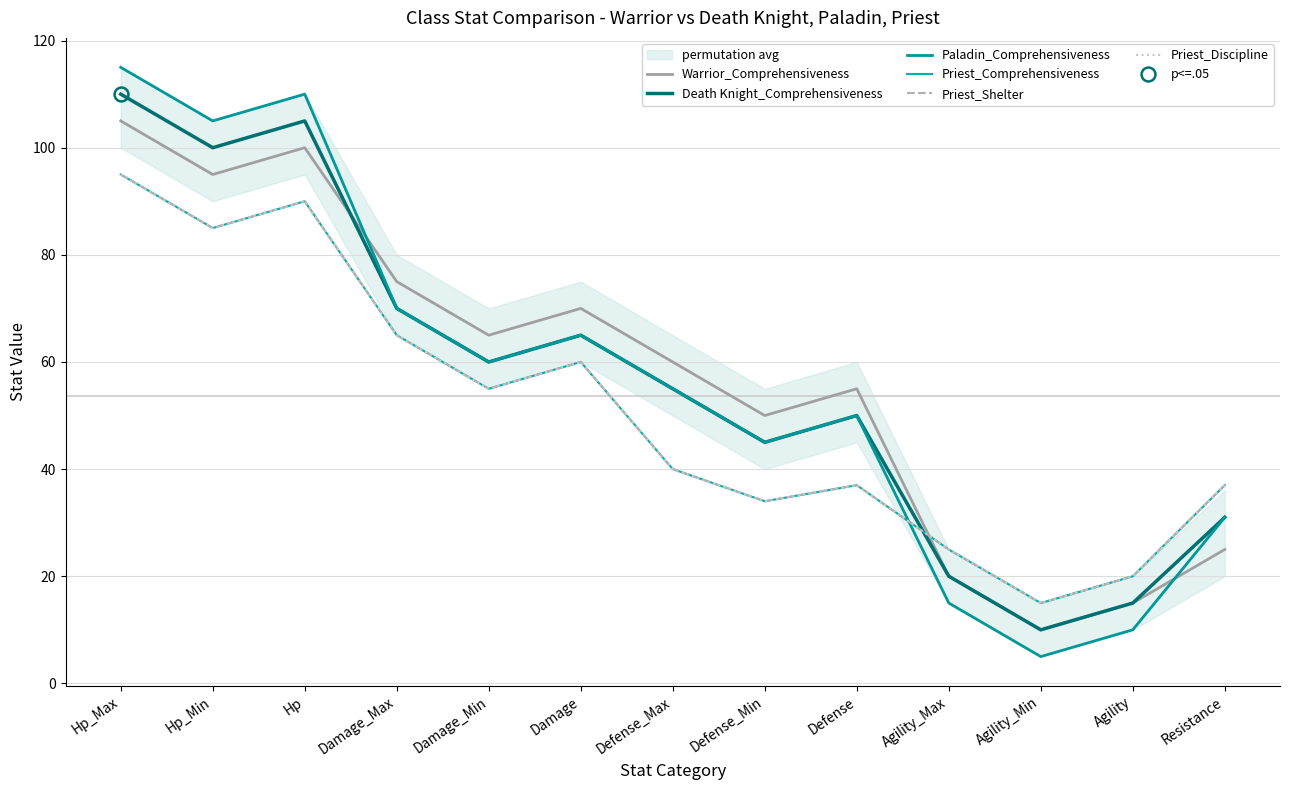

At Agility, list the series in order from smallest to largest.

Paladin_Comprehensiveness, Warrior_Comprehensiveness, Death Knight_Comprehensiveness, Priest_Comprehensiveness, Priest_Shelter, Priest_Discipline